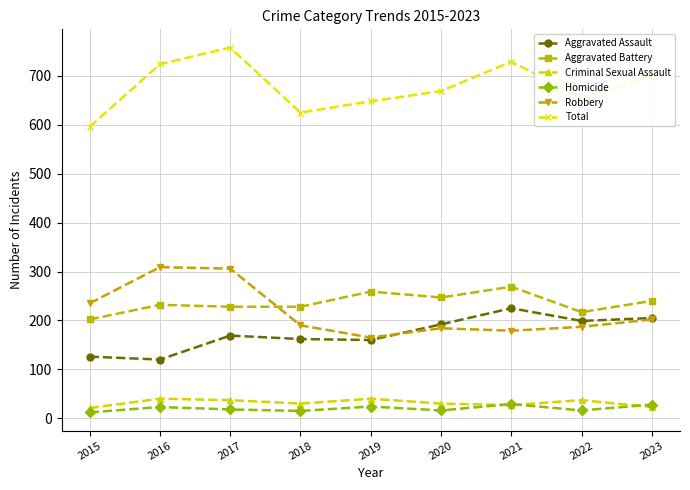

Which series changed the most between 2017 and 2020?

Robbery